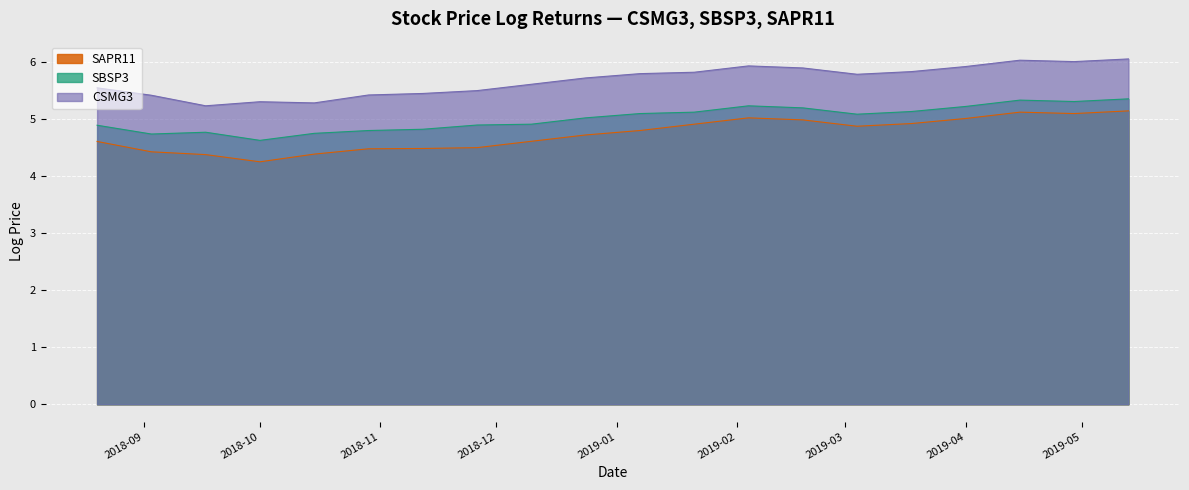

What is the label of the 9th point from the left?

2018-12-10